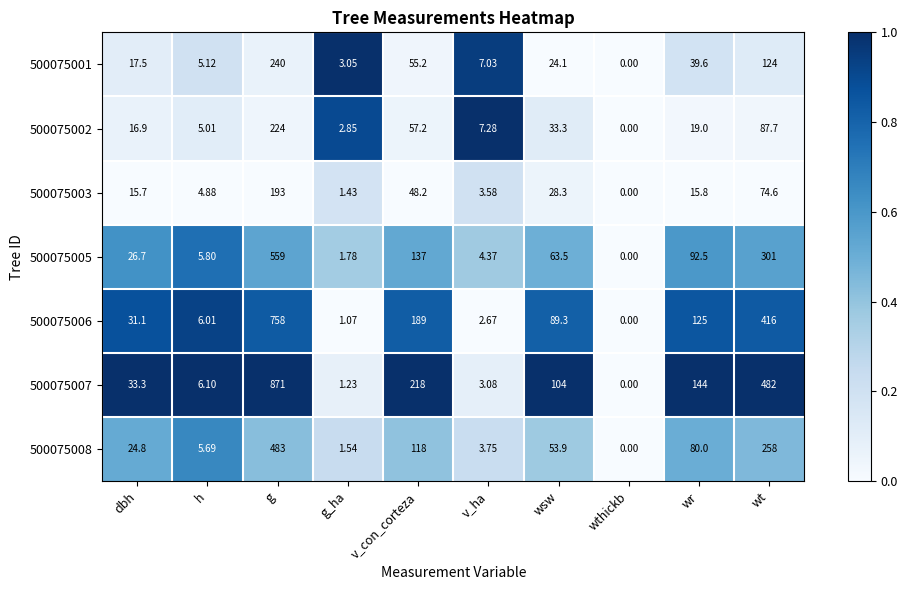

Is the value of 500075003 at v_ha greater than the value of 500075005 at wt?

No